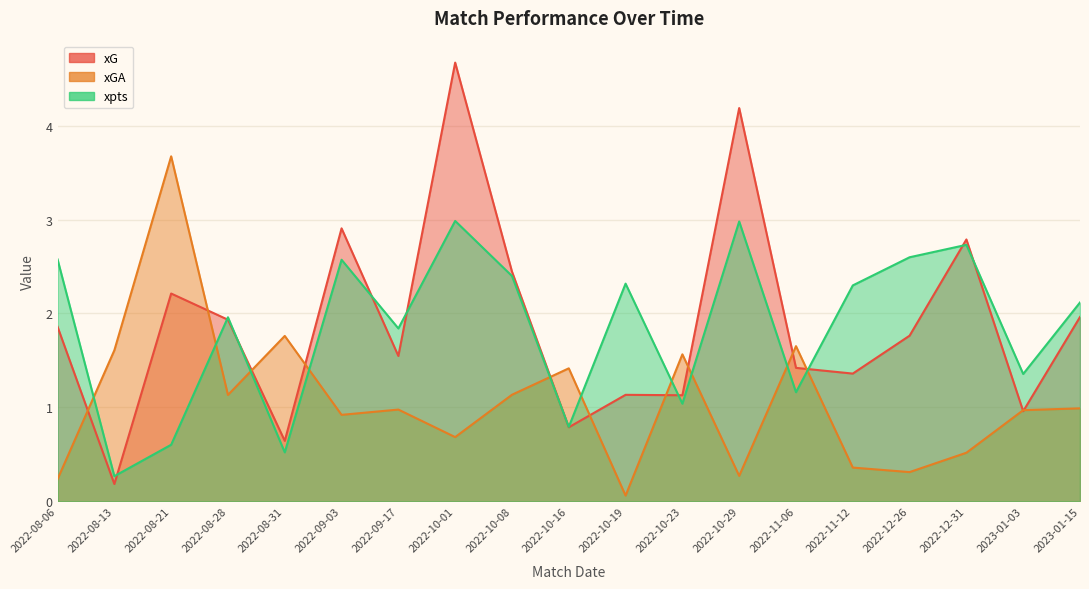

Is the value of xG at 2022-08-28 greater than the value of xGA at 2022-10-08?

Yes